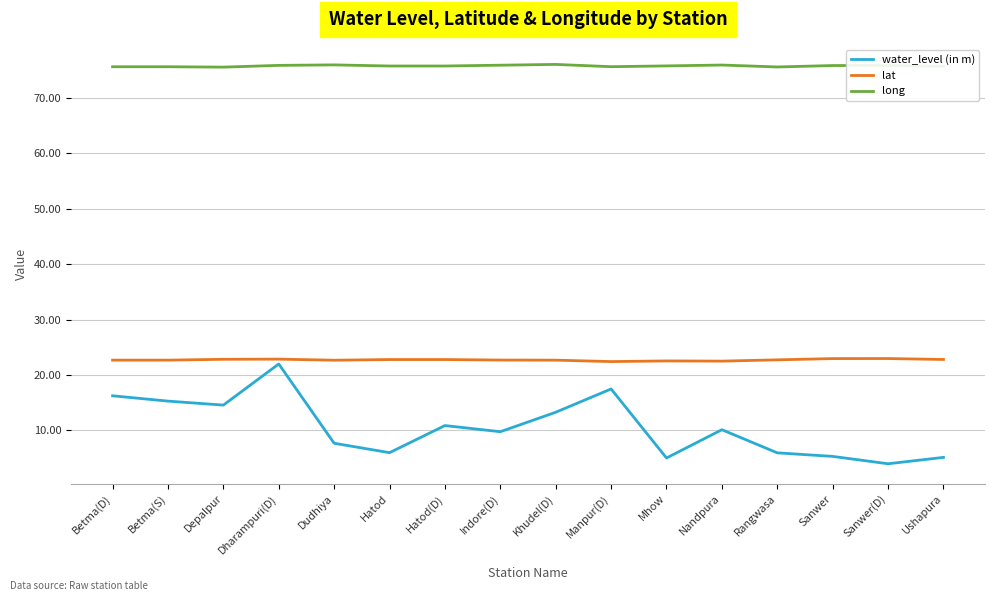

What is the maximum value shown in the chart?

76.0